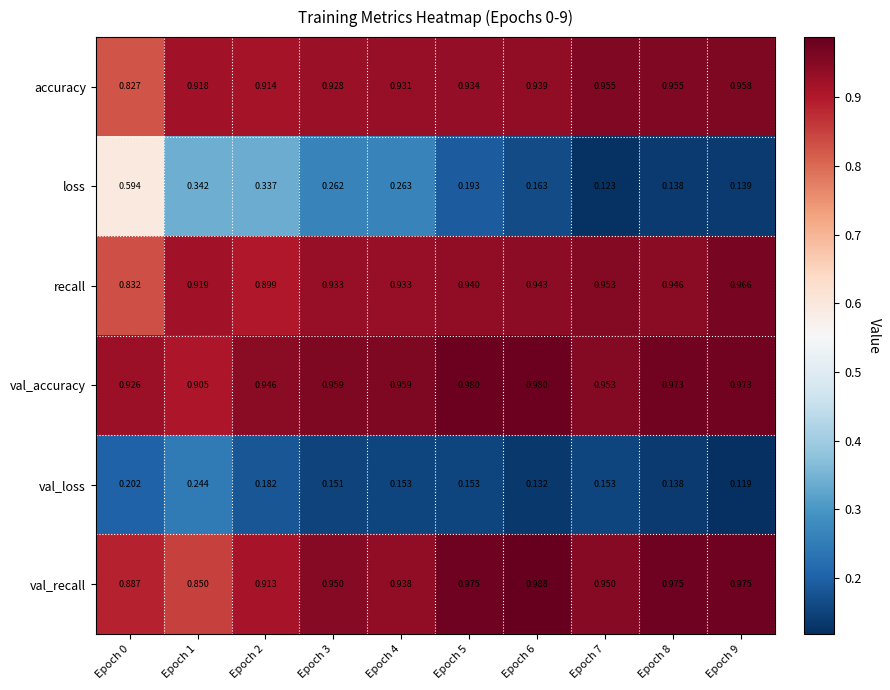

Rank the series at Epoch 5 from lowest to highest value.

val_loss, loss, accuracy, recall, val_recall, val_accuracy